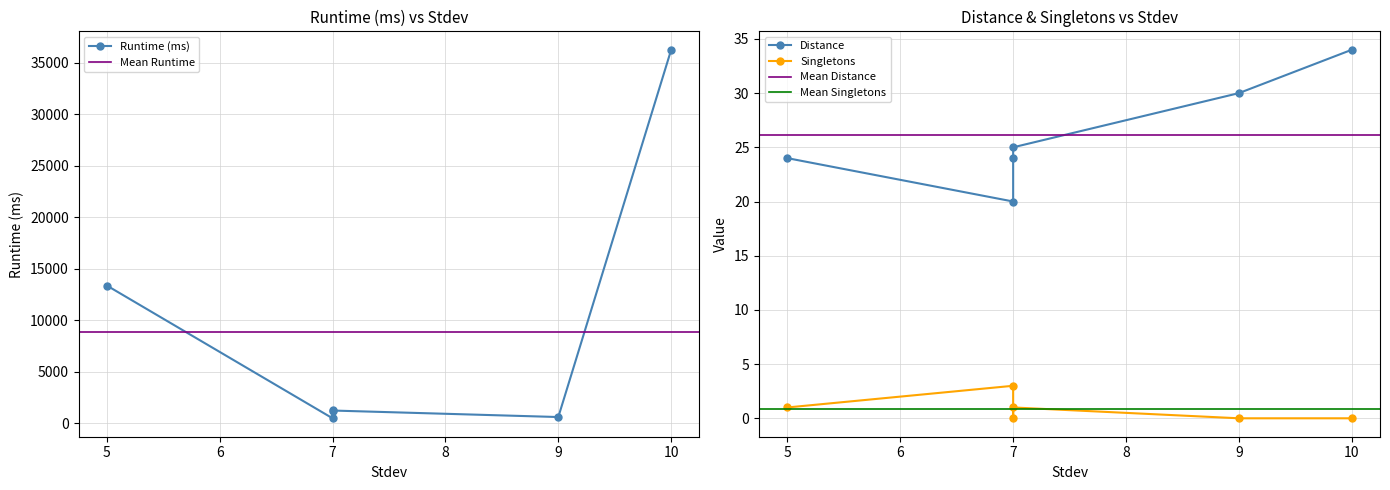

Which series has the largest range (max minus min)?

Runtime (ms)